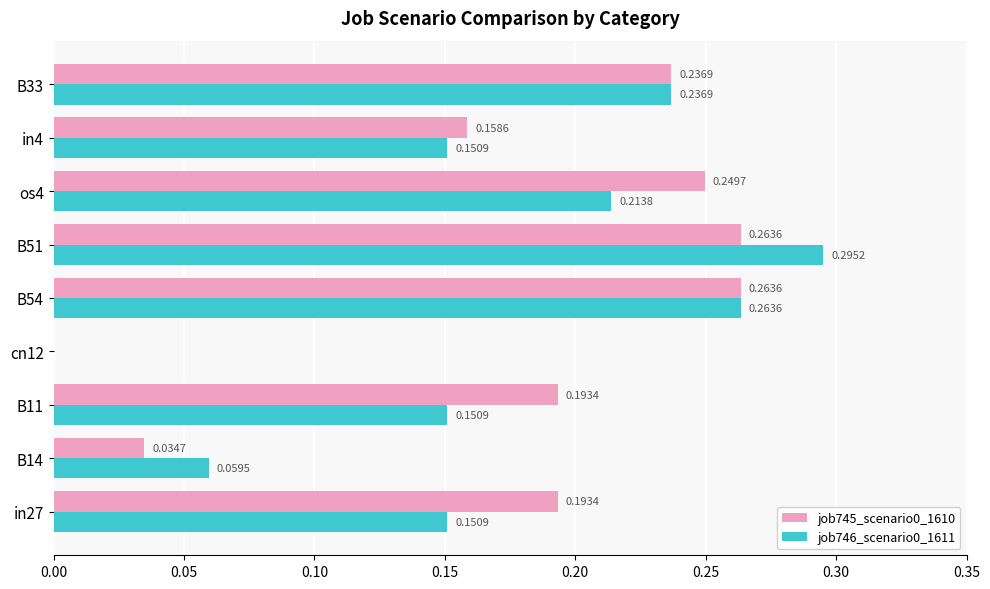

What is the total value across all series at os4?

0.5